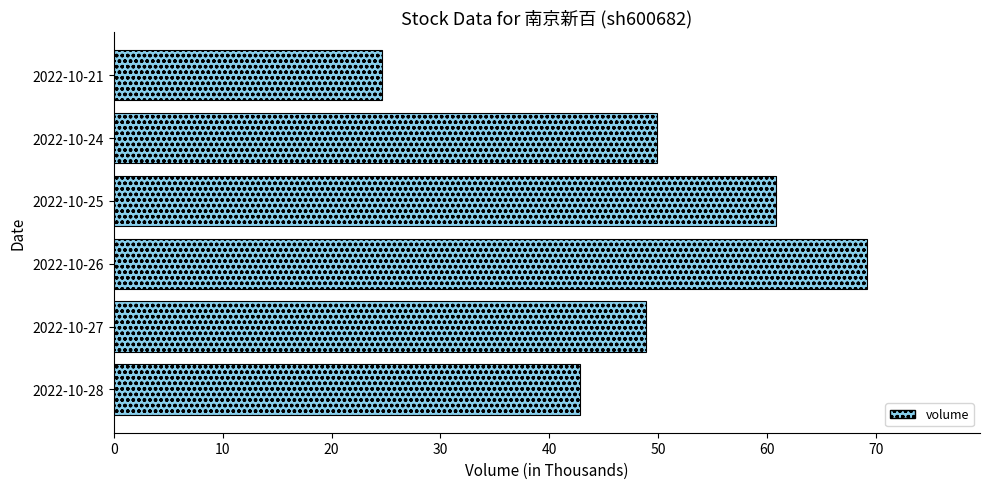

What is the minimum value shown in the chart?

24.6